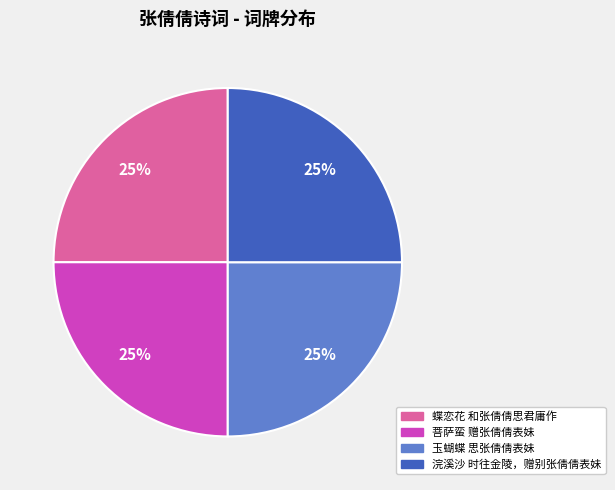

What is the ratio of the value at 蝶恋花 和张倩倩思君庸作 to the value at 浣溪沙 时往金陵，赠别张倩倩表妹?

1.0